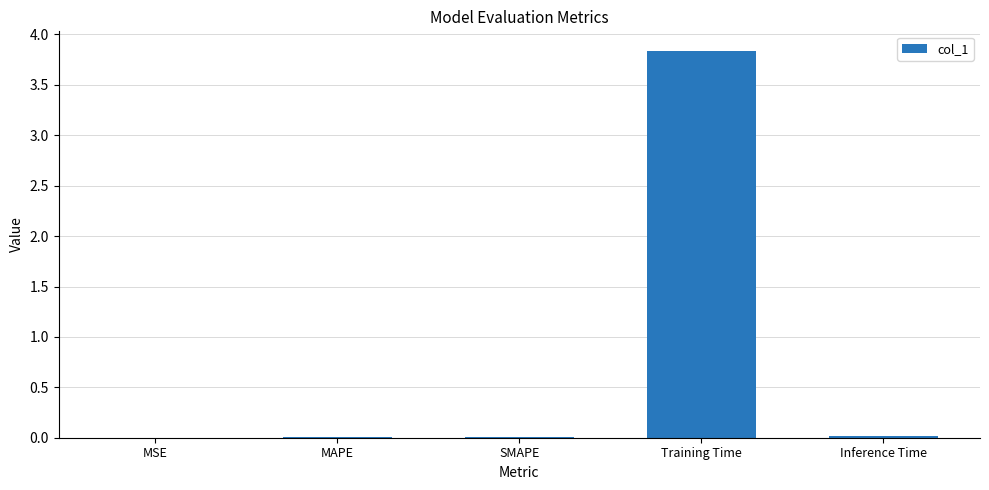

Which category has the highest value across all series?

Training Time